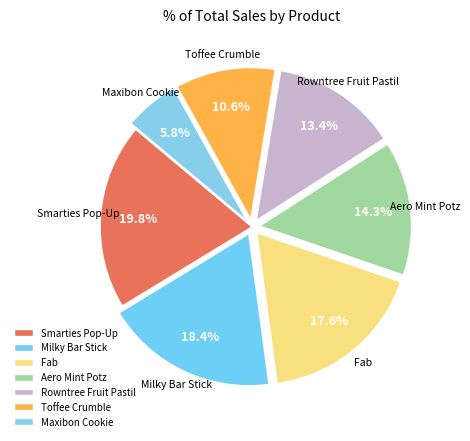

Does any single category account for the majority?

No